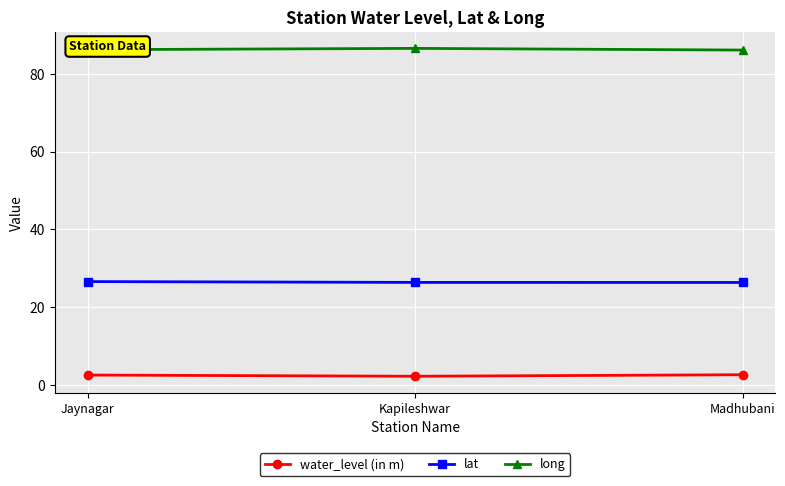

At how many categories does at least one series exceed 61?

3